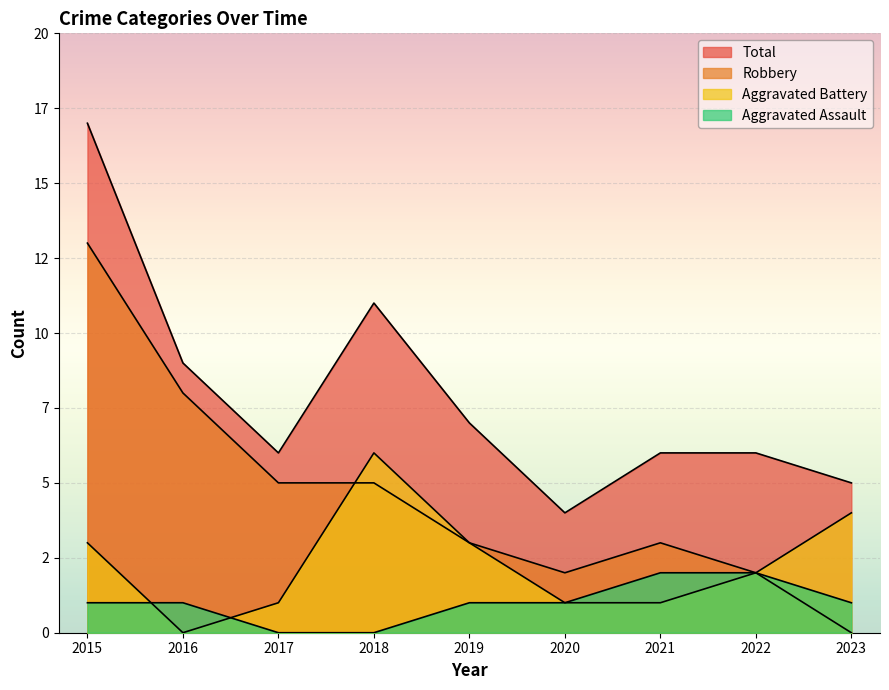

At which category does Robbery reach its first local peak?

2021